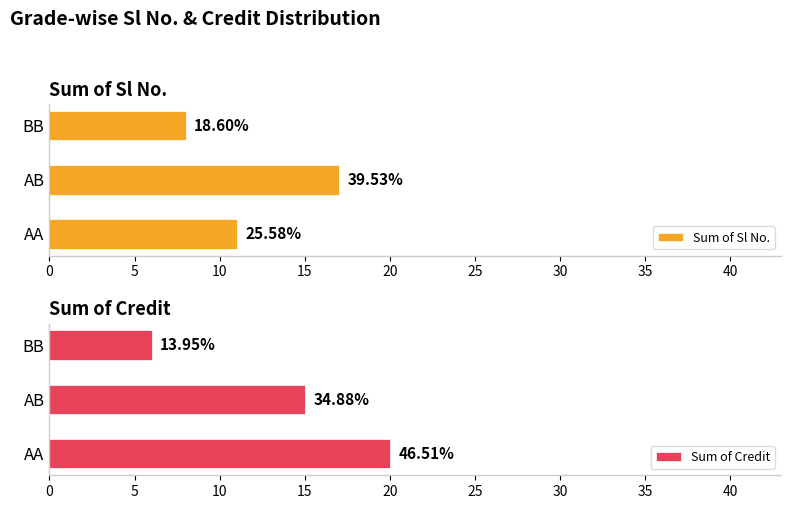

What are all the series names shown in the legend?

Sum of Sl No., Sum of Credit